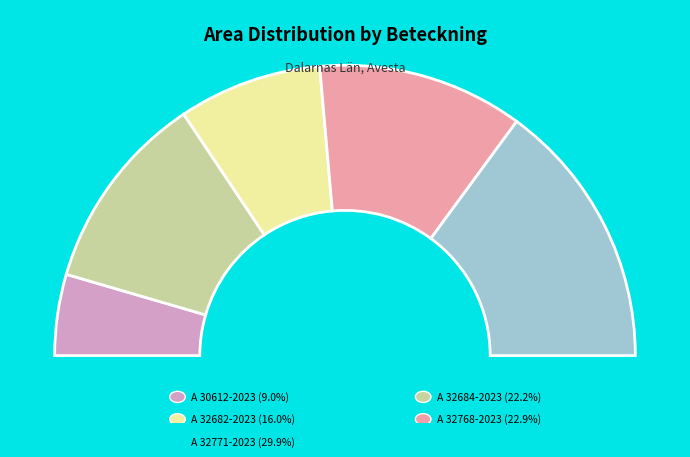

Approximately how many times larger is the value at A 32684-2023 compared to A 32771-2023?

0.7